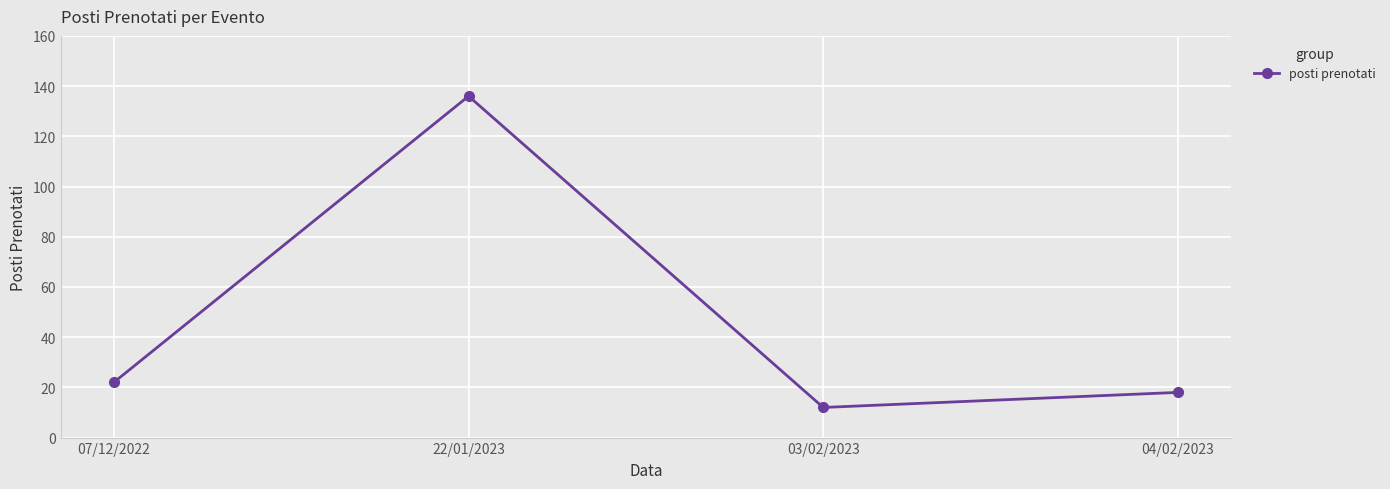

What value does the data have at 04/02/2023?

18